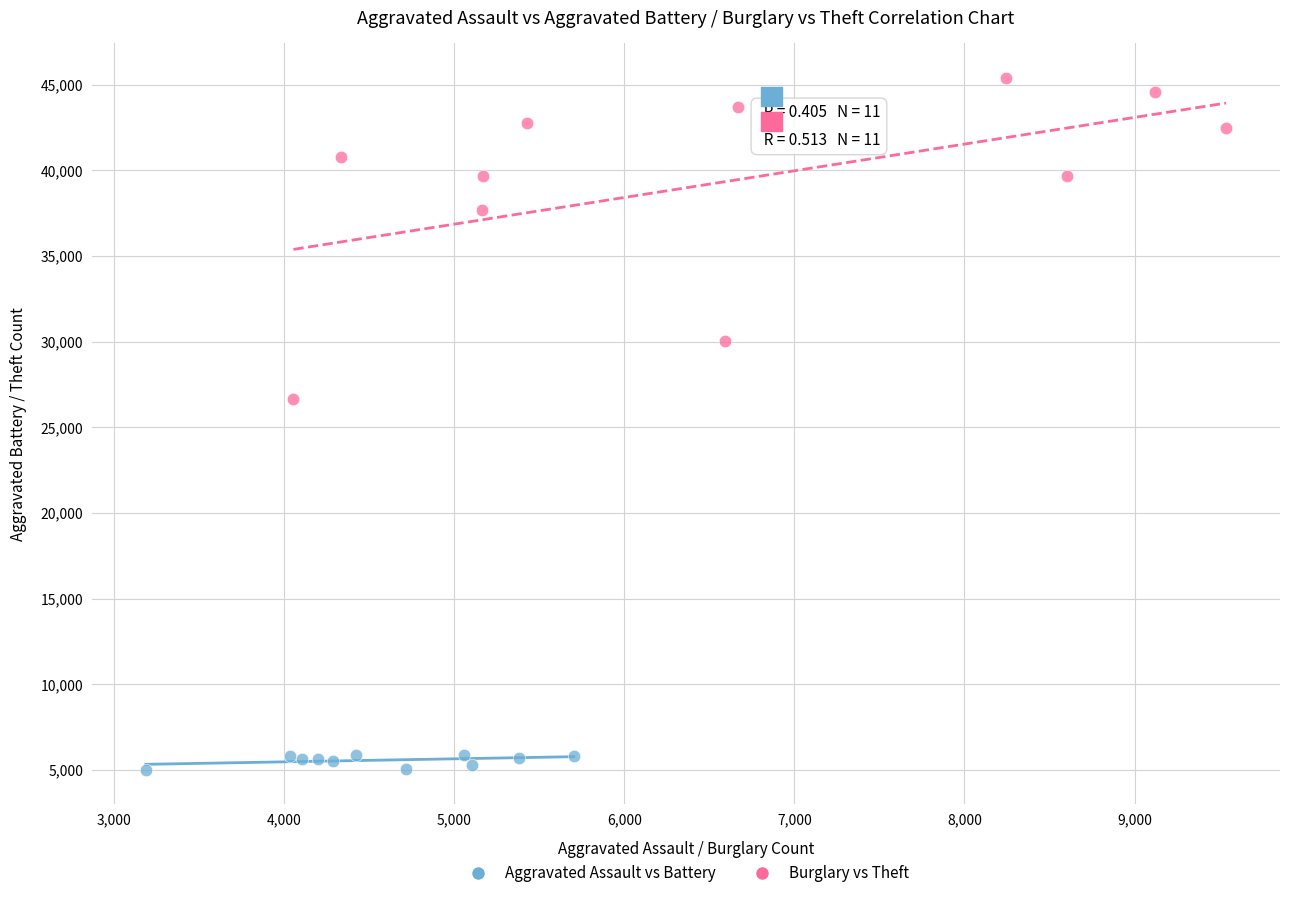

Which series contains the highest Y value?

Burglary vs Theft